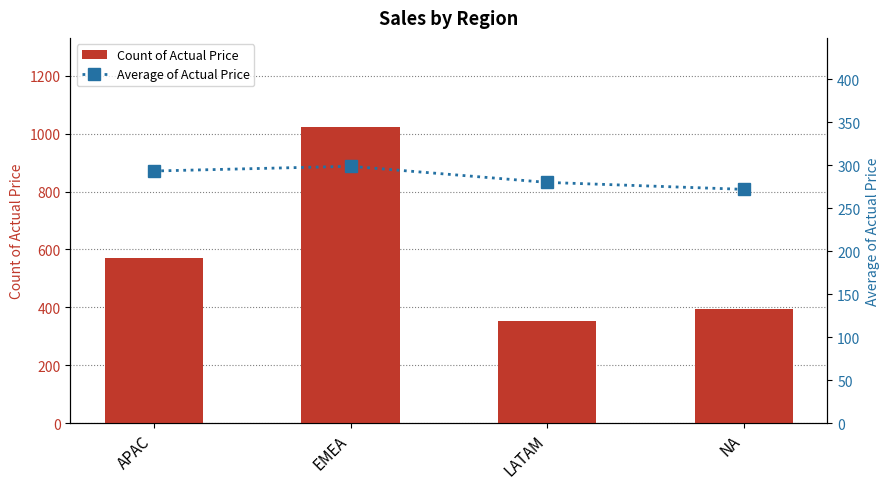

Is the value of Average of Actual Price at NA greater than the value of Count of Actual Price at APAC?

No